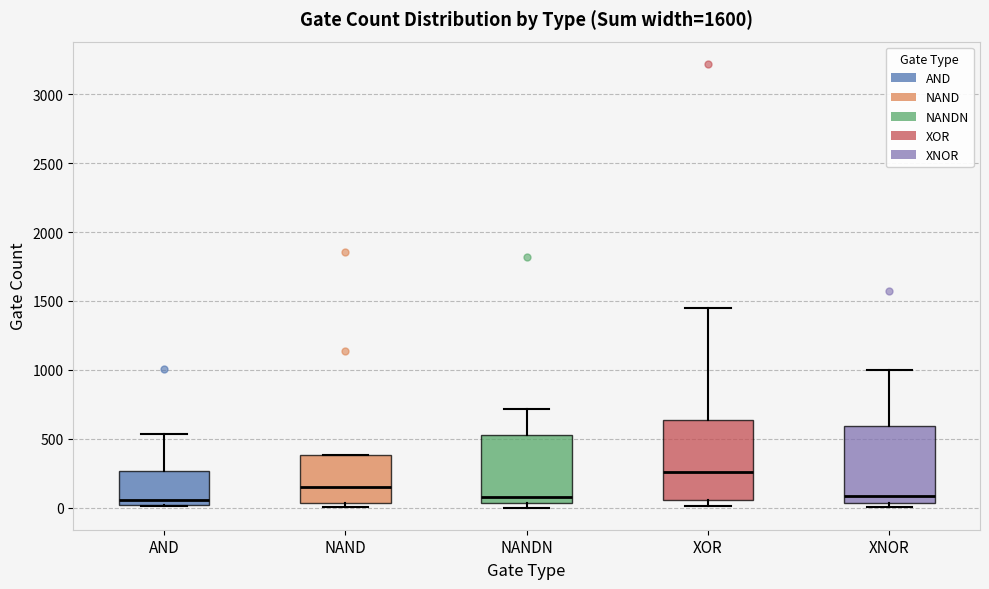

Where is the upper edge of the box for NAND on the y-axis? The values are not printed on the chart, so give them approximately, as read against the axis.

400